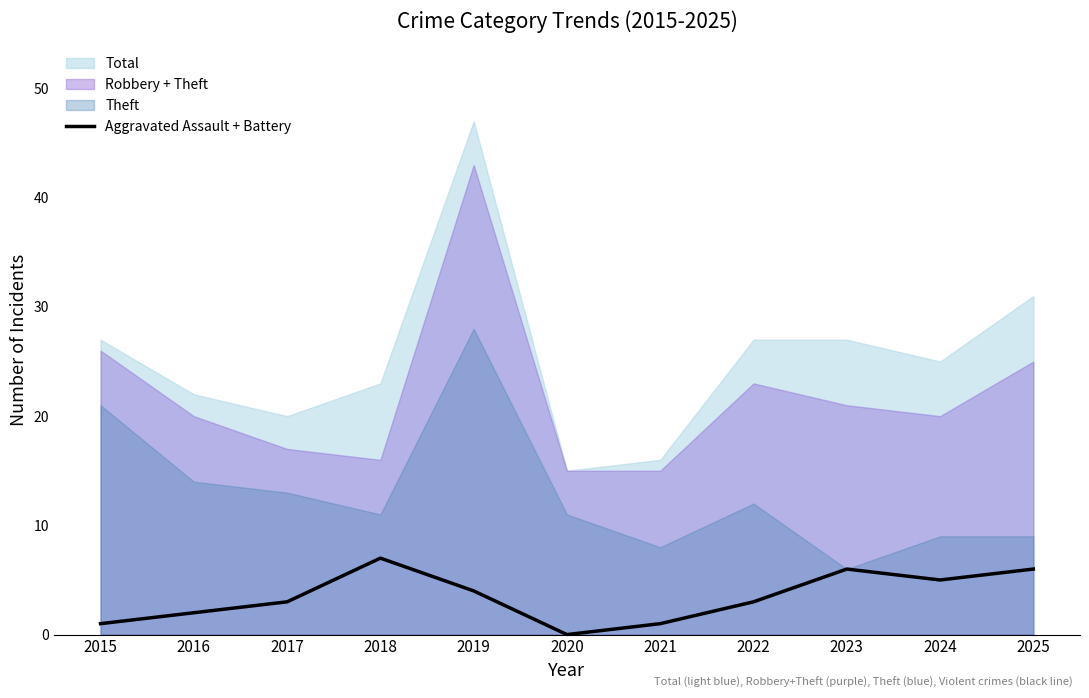

True or false: Aggravated Assault + Battery has a value of 11 at 2023.

False